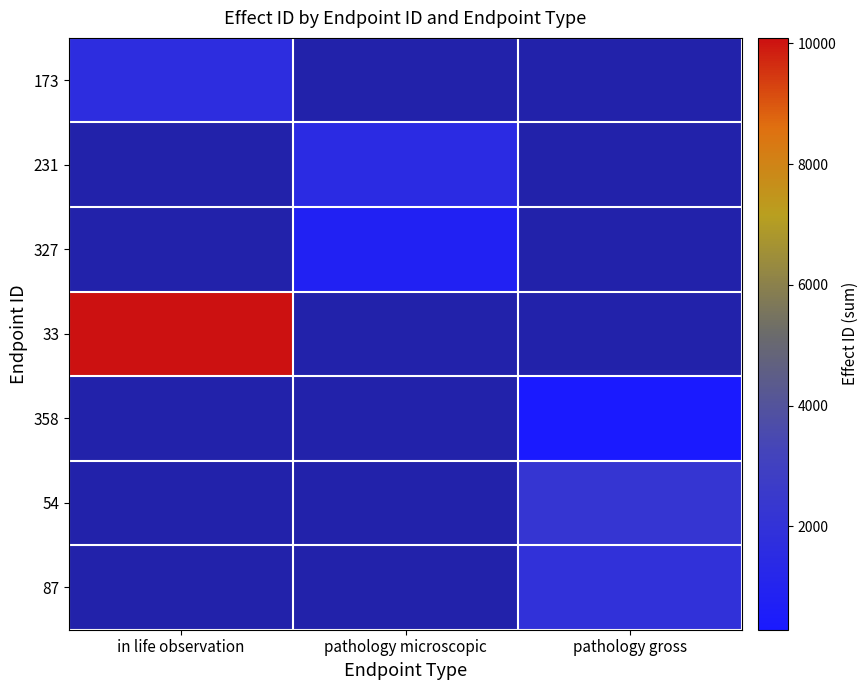

At which category does the chart reach its peak across all series?

in life observation